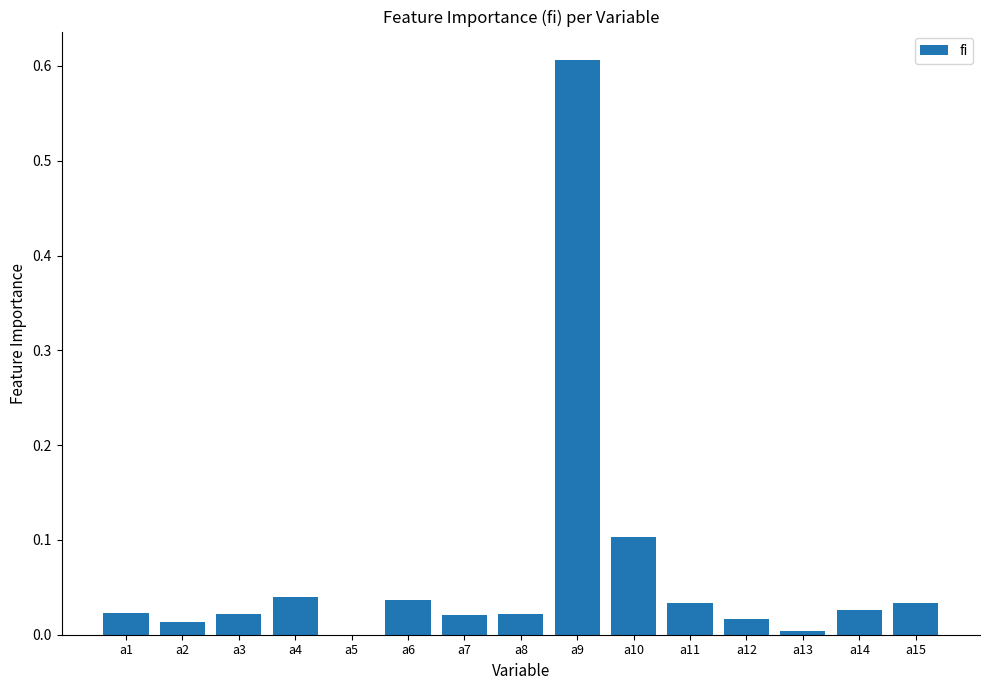

What is the maximum value shown in the chart?

0.6